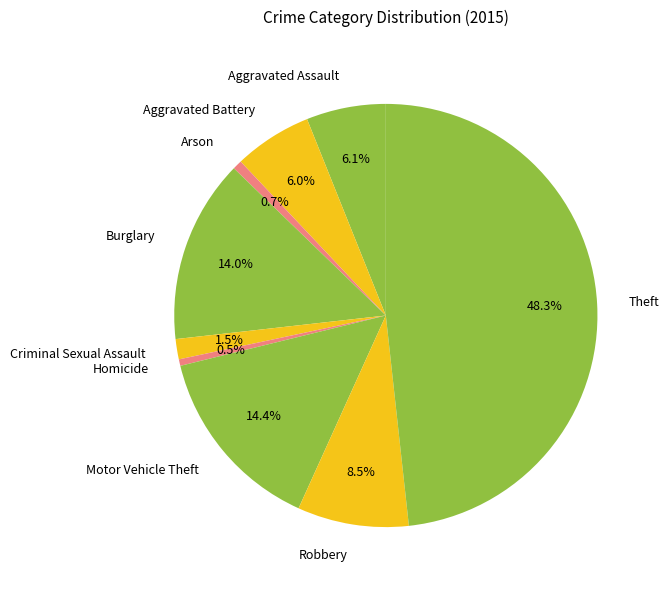

Is there any slice that represents more than half of the pie?

No